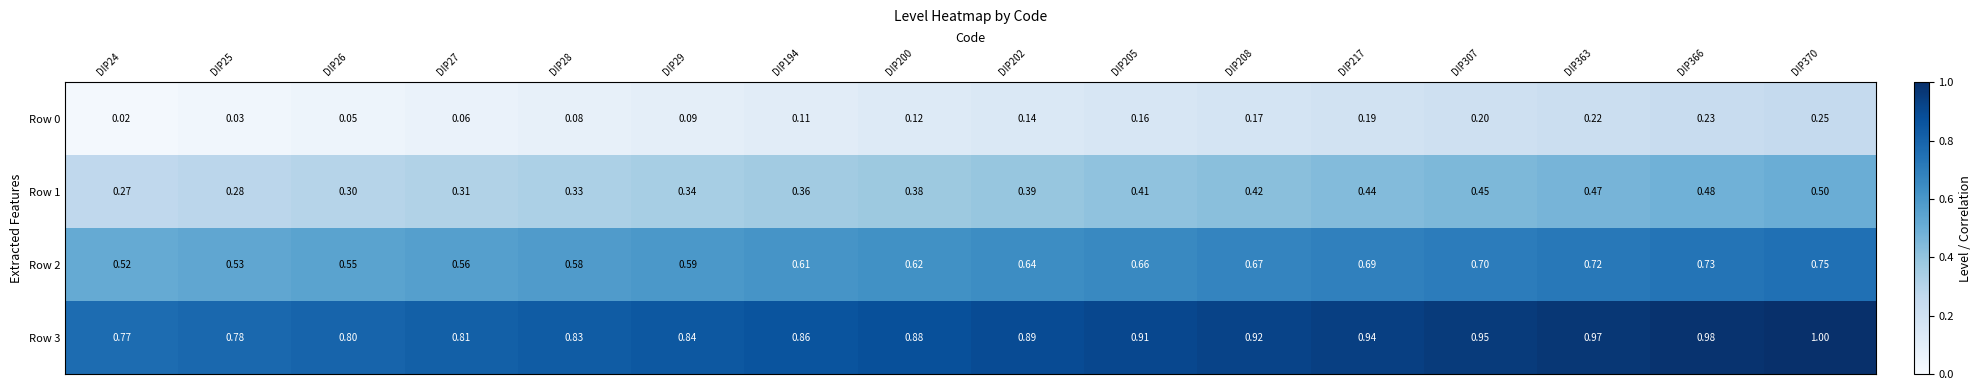

Is the value of Row 3 at DIP29 greater than the value of Row 0 at DIP29?

Yes